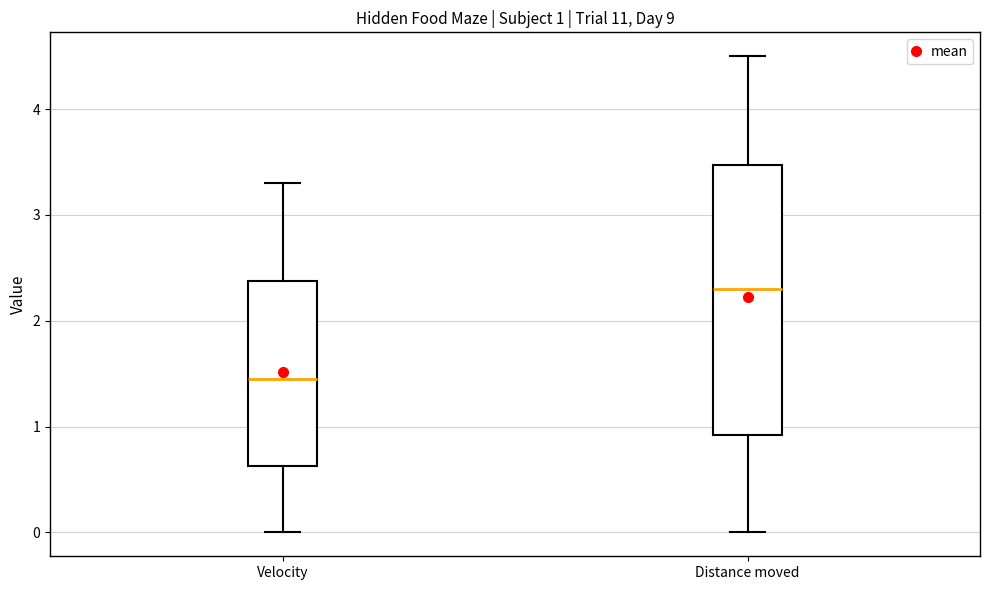

Comparing the boxes themselves (not the whiskers), which one is the tallest?

Distance moved